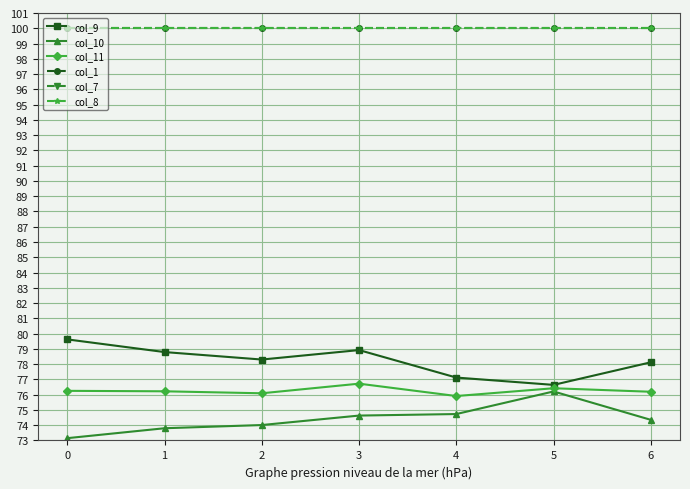

True or false: col_7 and col_1 cross at least once.

False